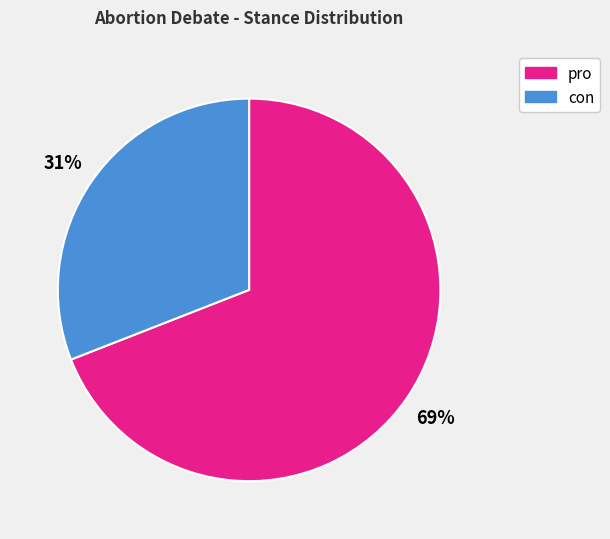

Count the number of slices in the pie.

2